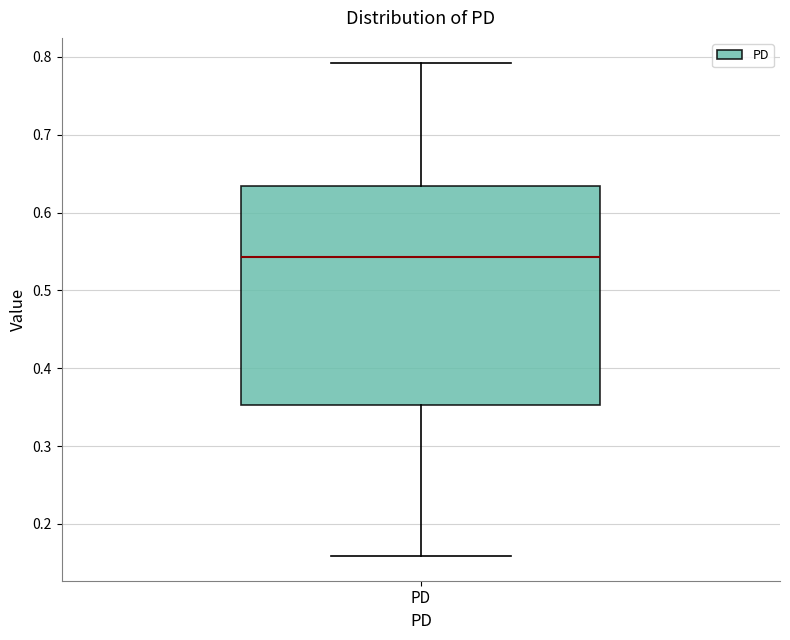

Read this box plot against the y-axis: the position of the median line, the range covered by the box, and the ends of both whiskers. The values are not printed on the chart, so give them approximately, as read against the axis.

median 0.54, box 0.35 to 0.63, whiskers 0.16 to 0.79